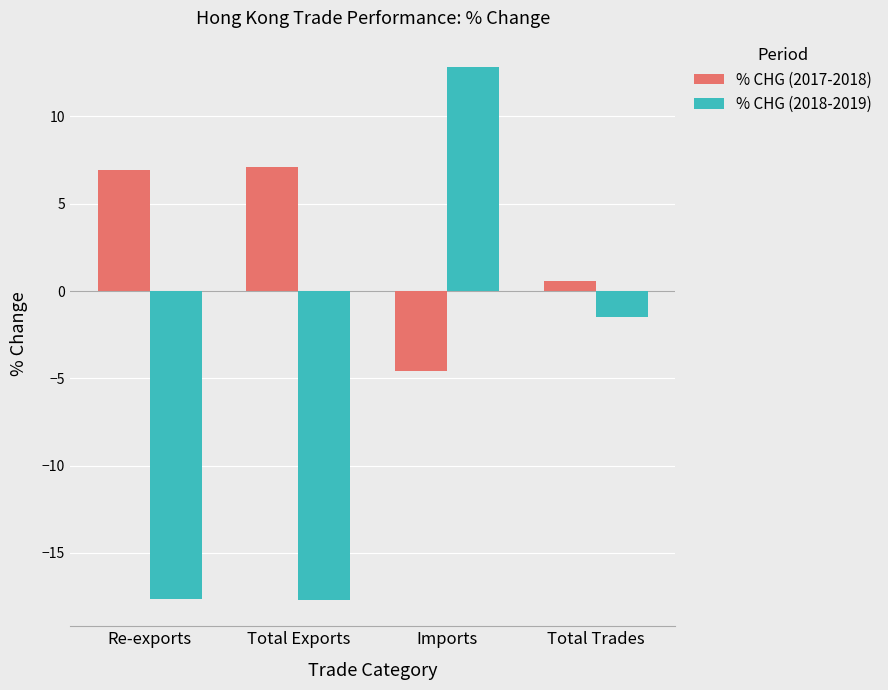

Reading left to right, list all the values displayed in this chart.

% CHG (2017-2018): 6.9	7.1	-4.6	0.6
% CHG (2018-2019): -17.7	-17.7	12.8	-1.5